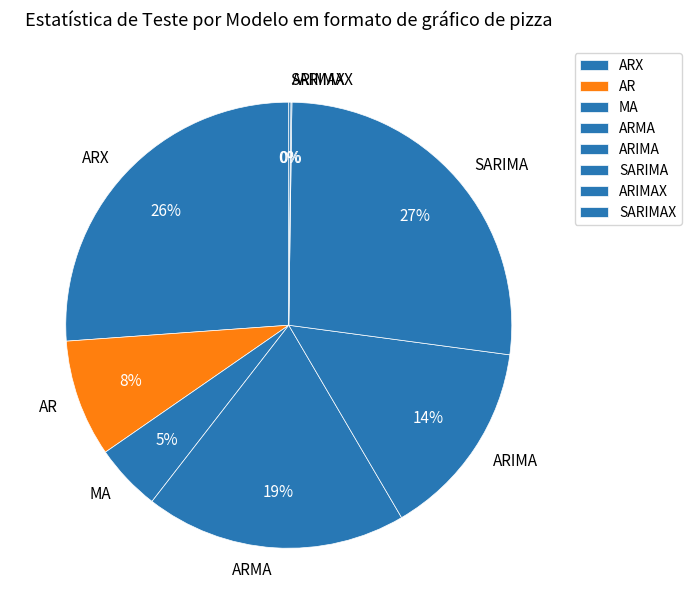

Does any single category account for the majority?

No